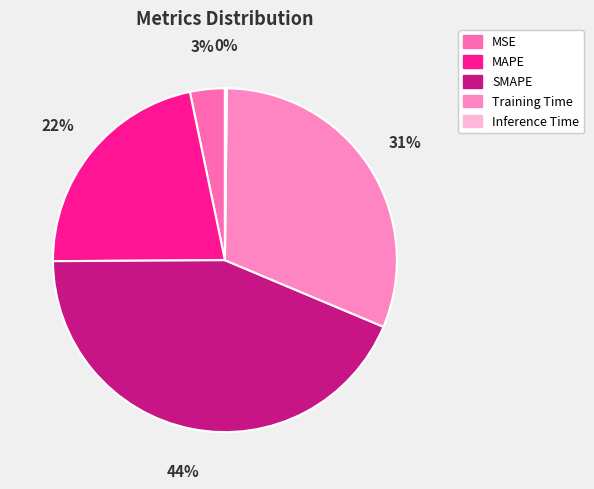

How many slices are in this pie chart?

5